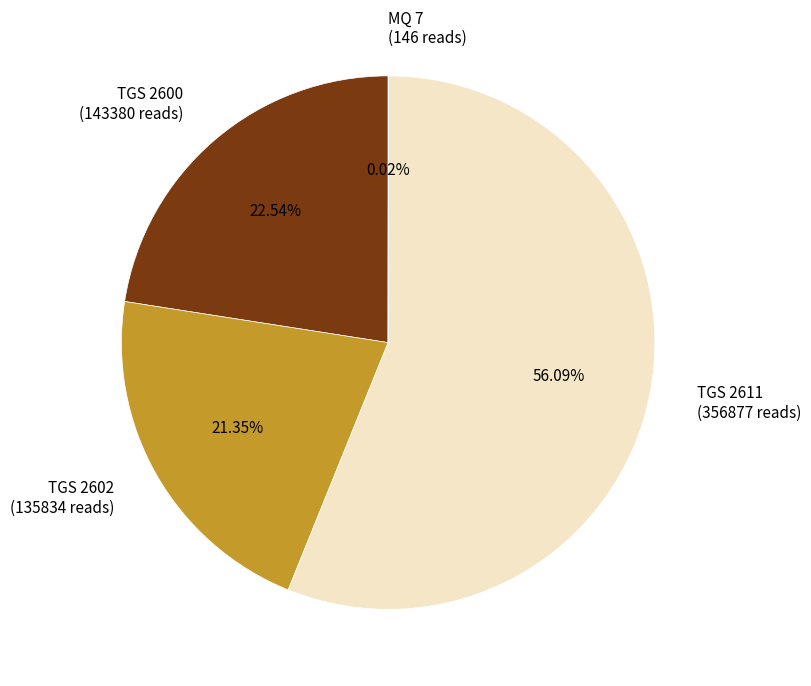

Is there a majority slice in this chart?

Yes